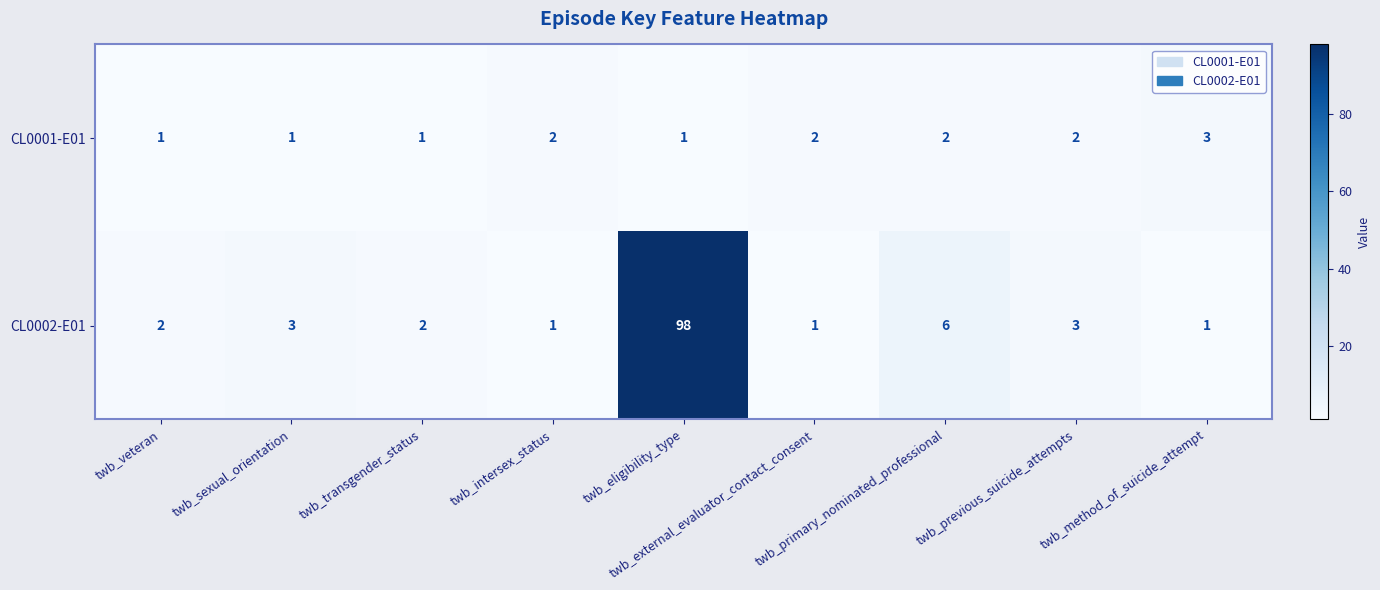

Rank the series by their maximum value, from lowest to highest.

CL0001-E01, CL0002-E01